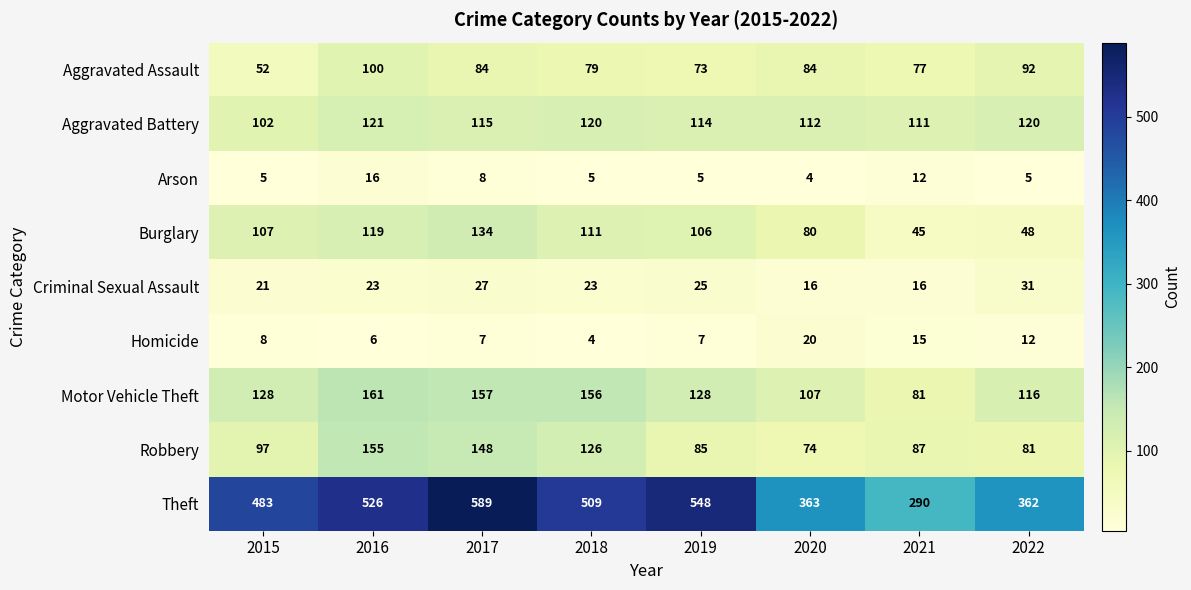

What is the total value across all series at 2020?

860